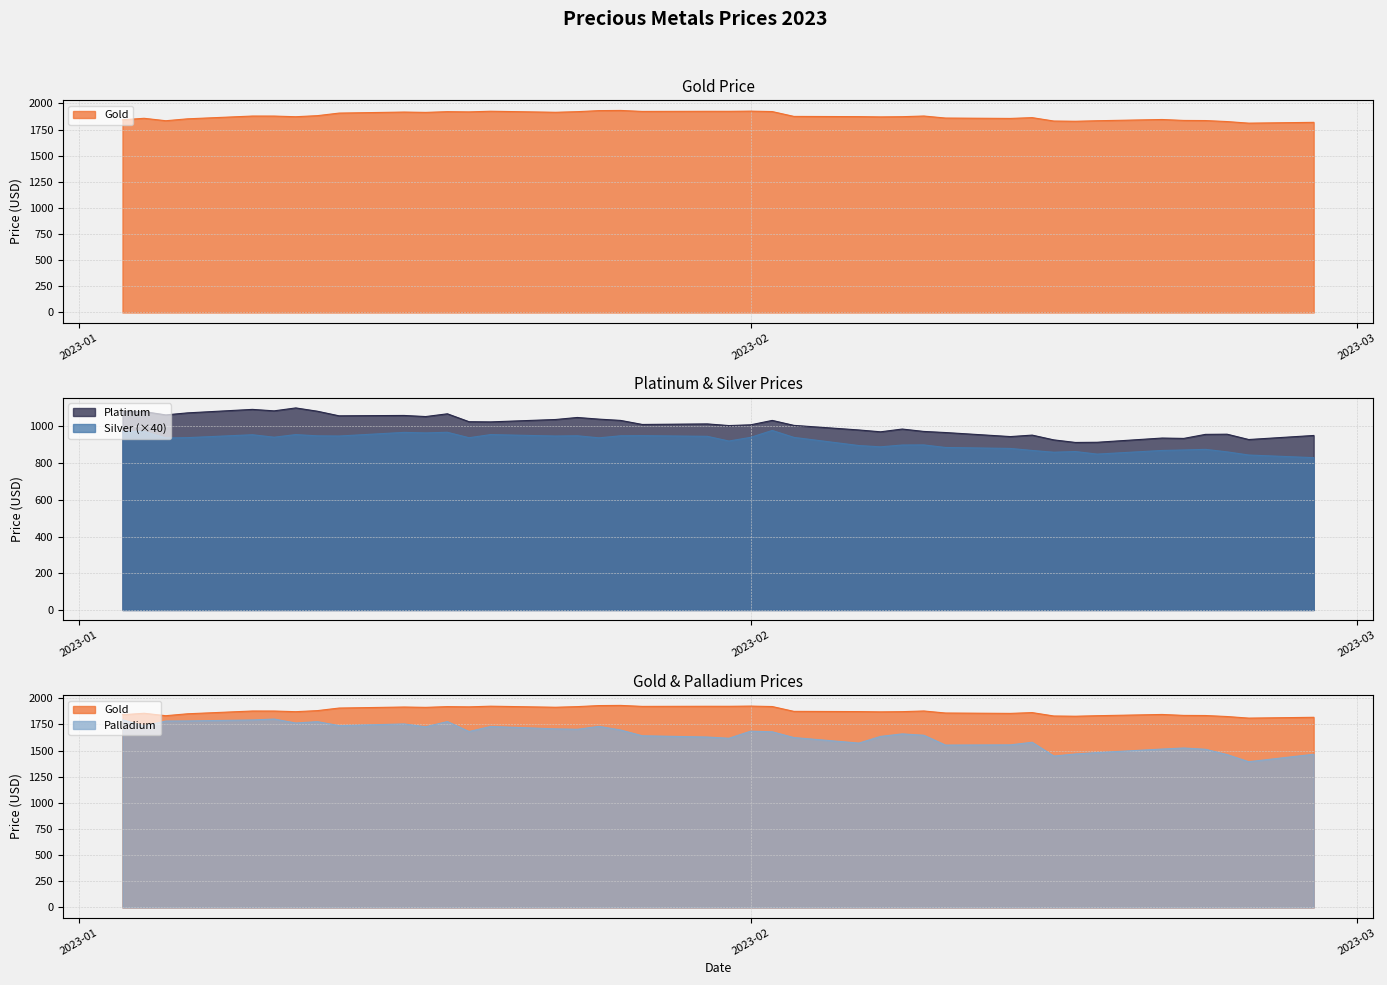

Where is Platinum nearest to the value 1006?

2023-02-03